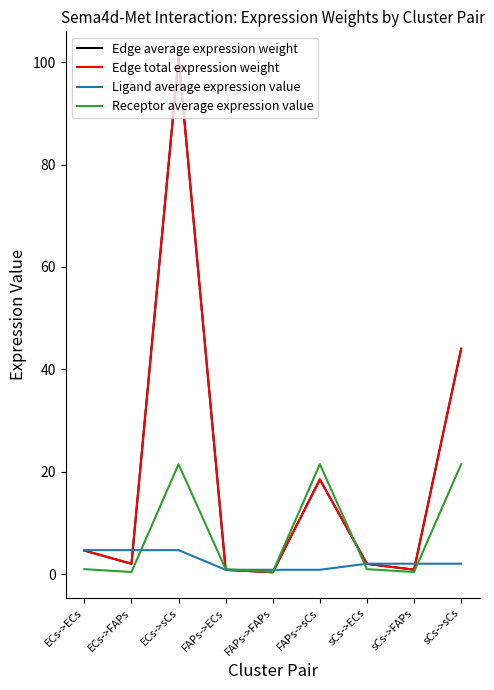

Does the chart display data point markers on the line(s)?

No